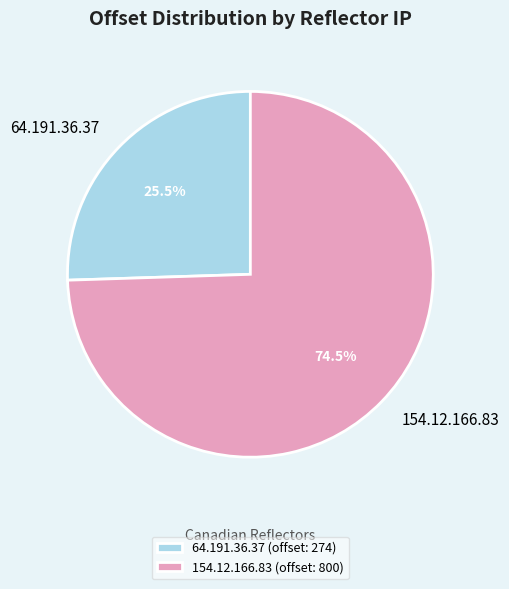

Combined, do 64.191.36.37 and 154.12.166.83 account for over 50%?

Yes